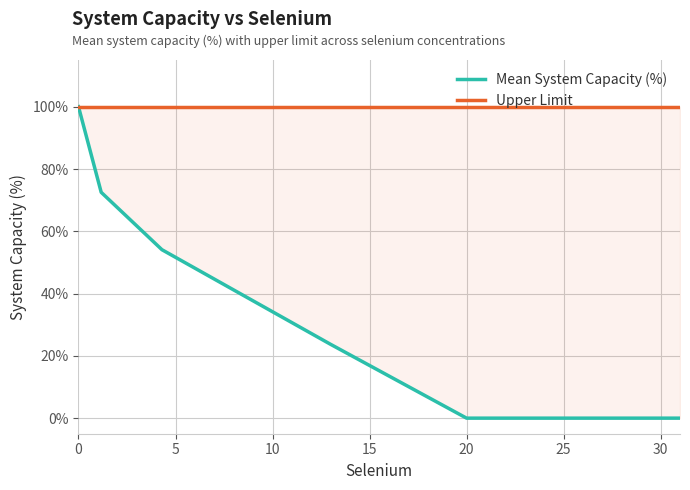

What is the value of the Upper Limit point at the 1st from the left?

100.0